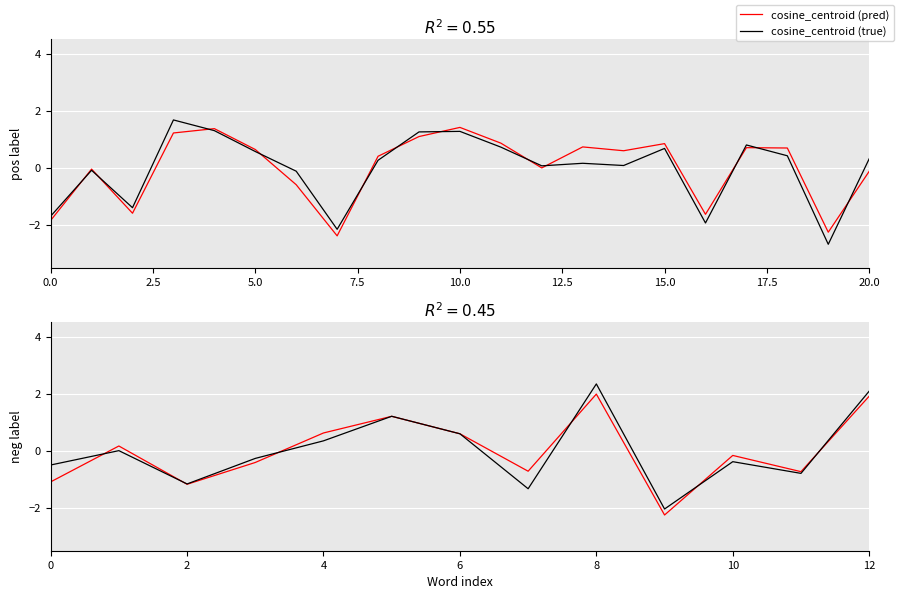

What is the minimum value for cosine_centroid (pred)?

-2.2